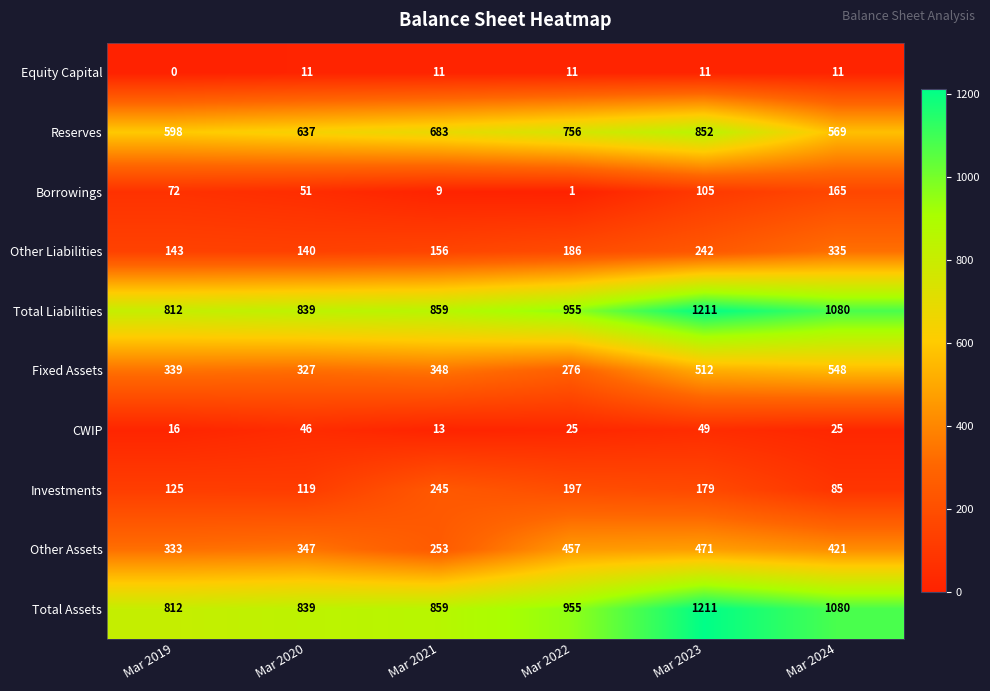

What is the sum of the Other Assets values at Mar 2024 and Mar 2022?

878